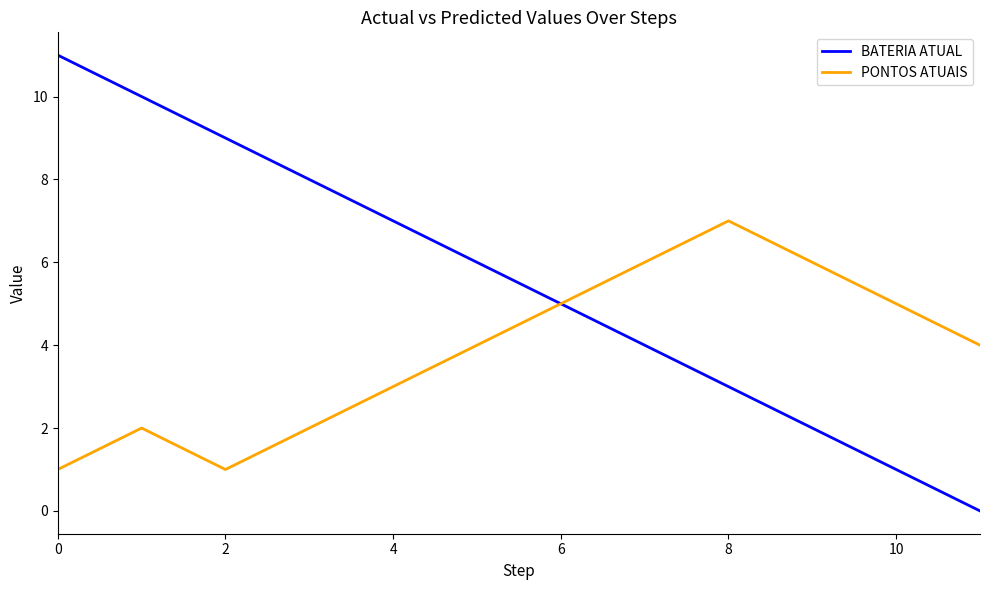

Rank the series by their maximum value, from highest to lowest.

BATERIA ATUAL, PONTOS ATUAIS